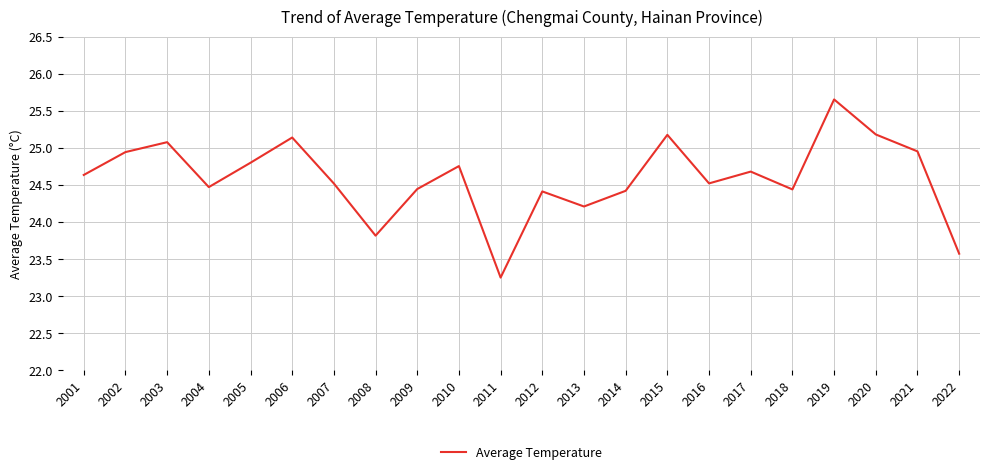

Is it true that the value at 2001 is 24.6?

True